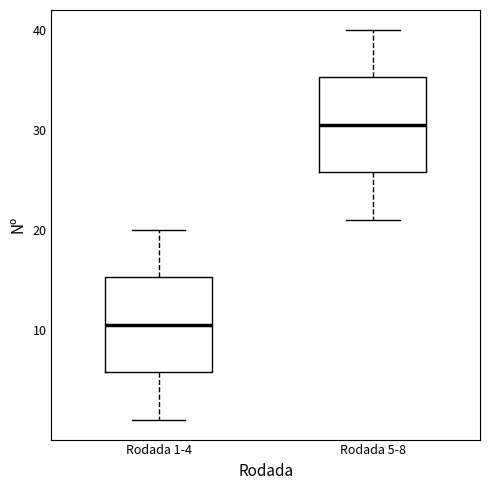

Reading left to right, read every box against the y-axis: the position of its median line, the range the box covers, and the ends of its whiskers. The values are not printed on the chart, so give them approximately, as read against the axis.

Rodada 1-4: median 11, box 6 to 15, whiskers 1 to 20
Rodada 5-8: median 31, box 26 to 35, whiskers 21 to 40